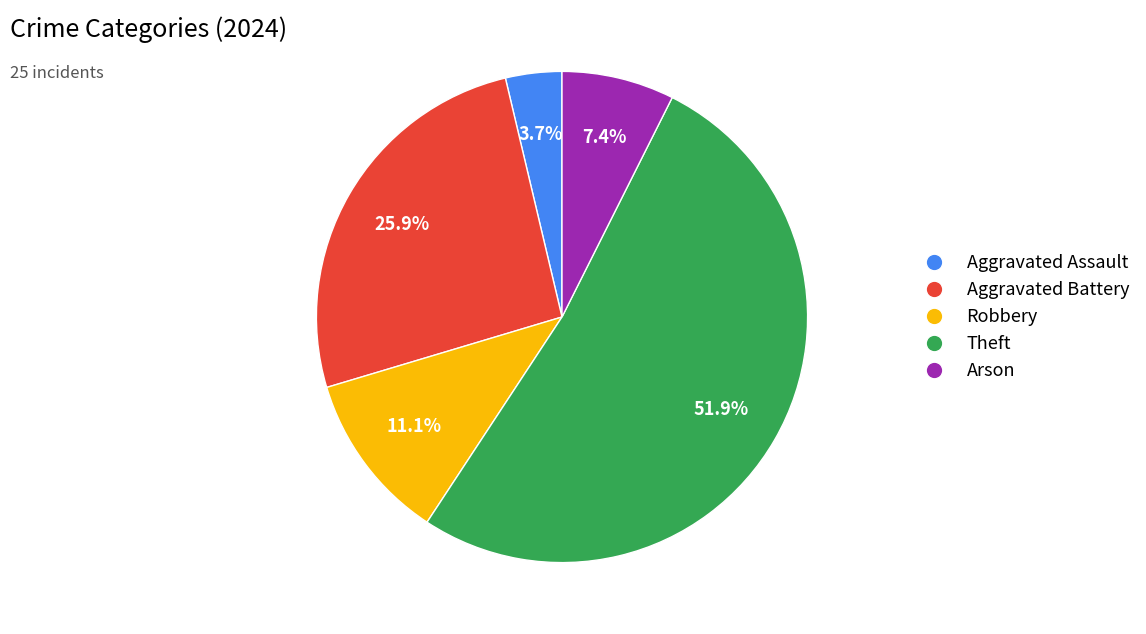

Is there a majority slice in this chart?

Yes